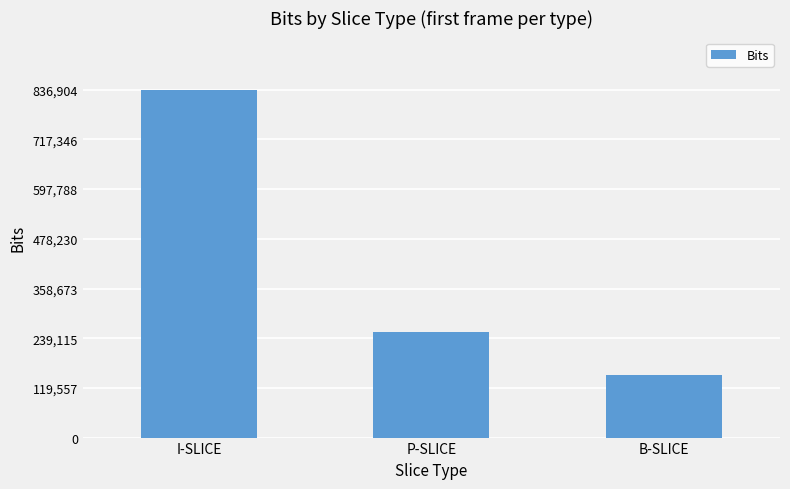

Reading left to right, list all the values displayed in this chart.

I-SLICE=836904	P-SLICE=254056	B-SLICE=150392